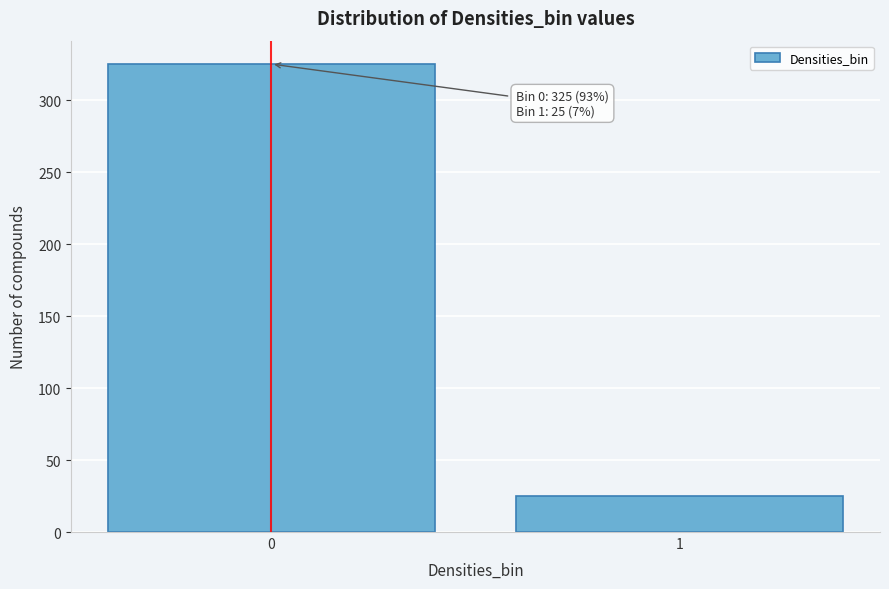

Reading left to right, extract all data points from this chart.

0=325	1=25